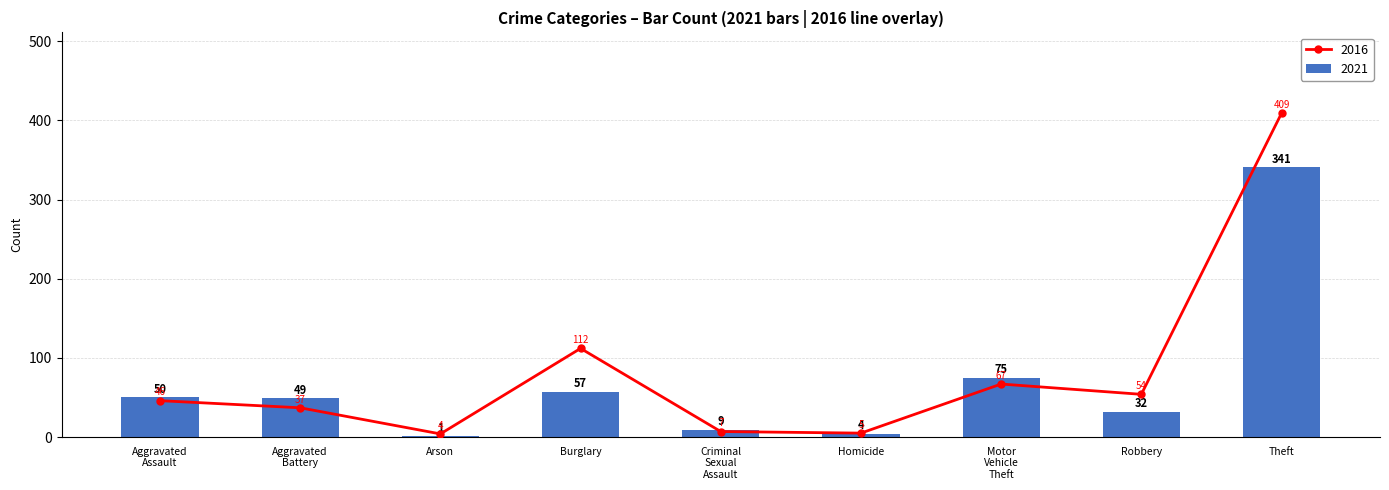

Which has a higher value, Aggravated Battery or Robbery?

Robbery